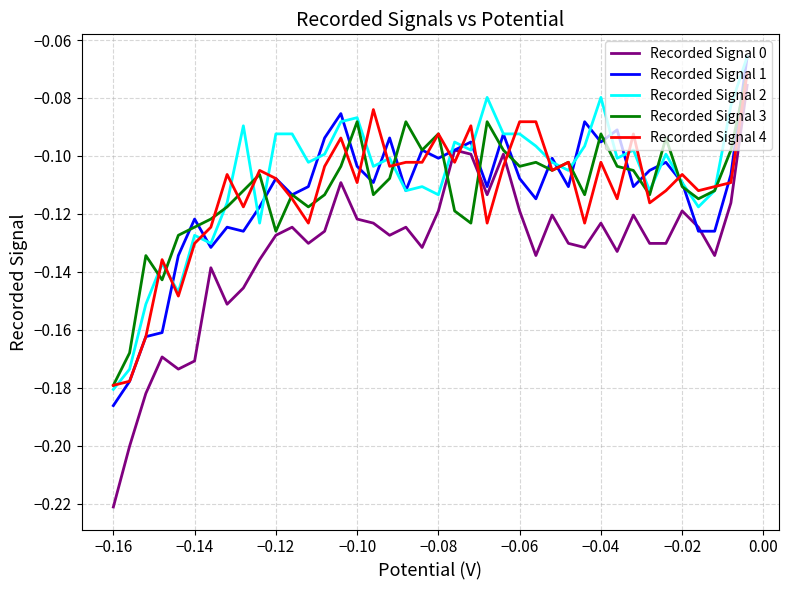

What is the difference between the maximum and minimum values in the Recorded Signal 1 series?

0.1